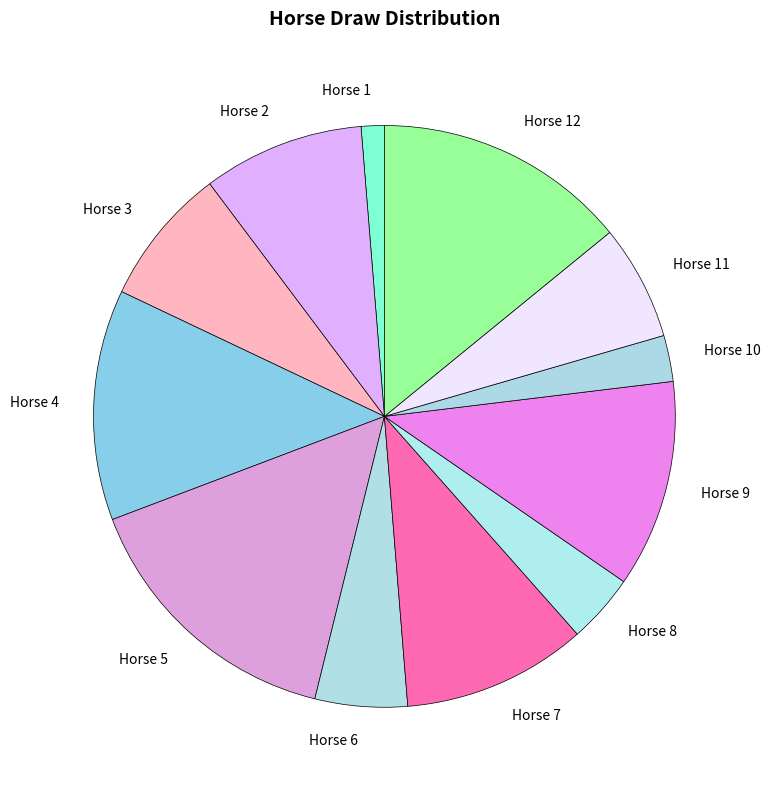

Do Horse 3 and Horse 5 together represent more than half of the pie?

No